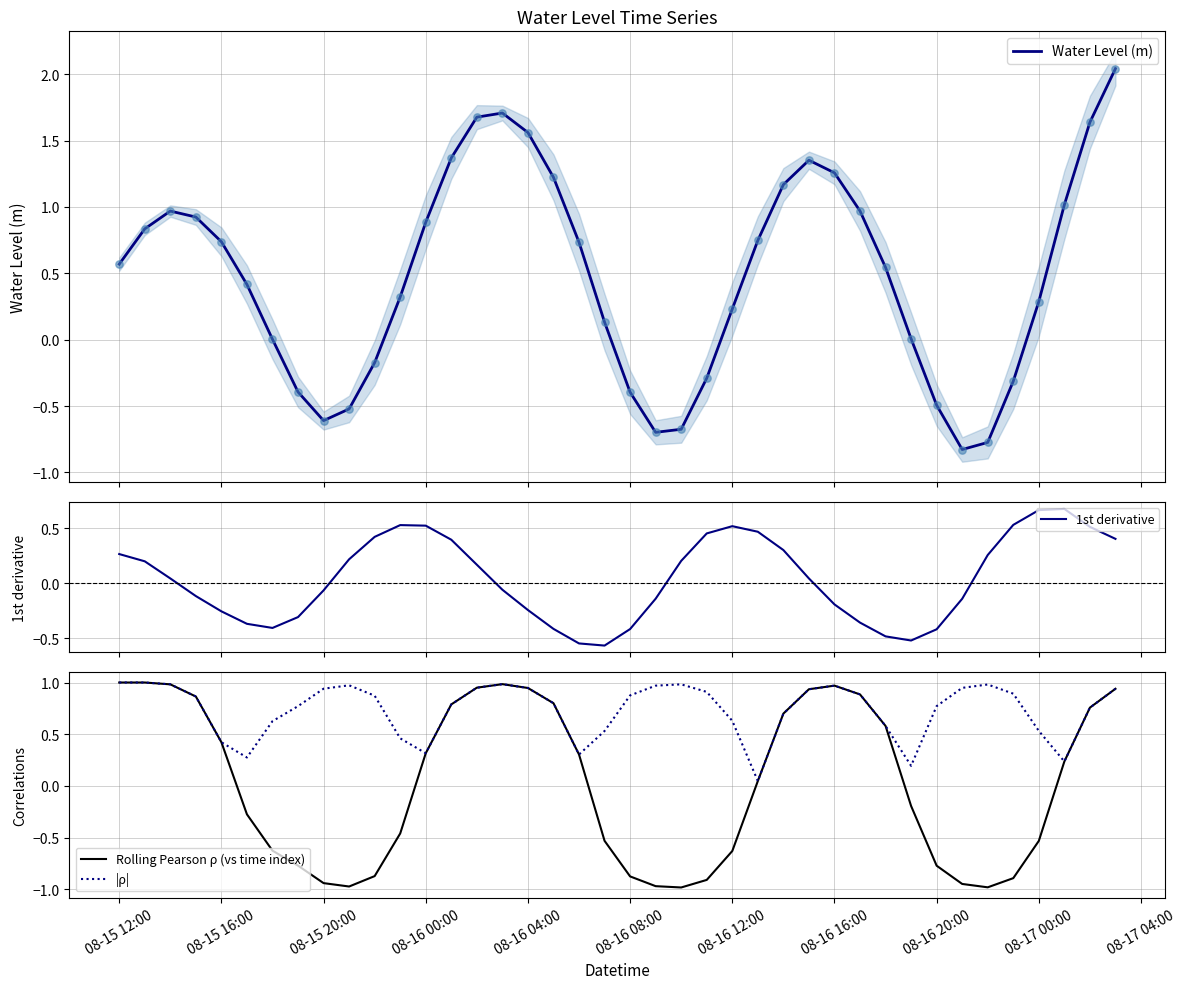

Is the value of |ρ| at 22 greater than the value of 1st derivative at 37?

Yes